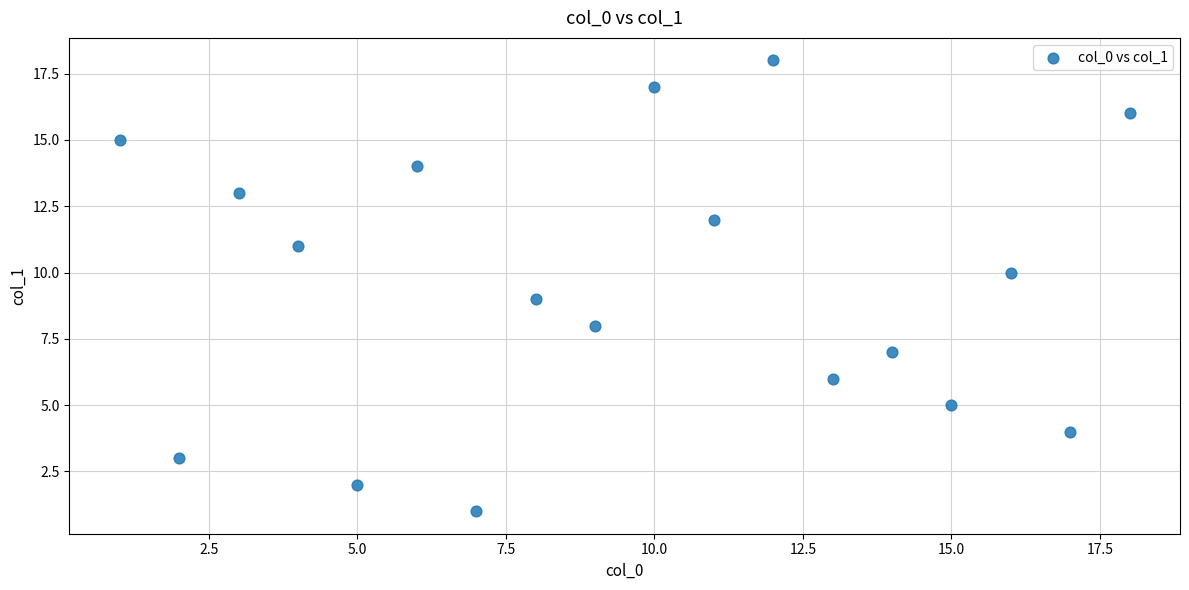

What is the range of Y values (max minus min)?

17